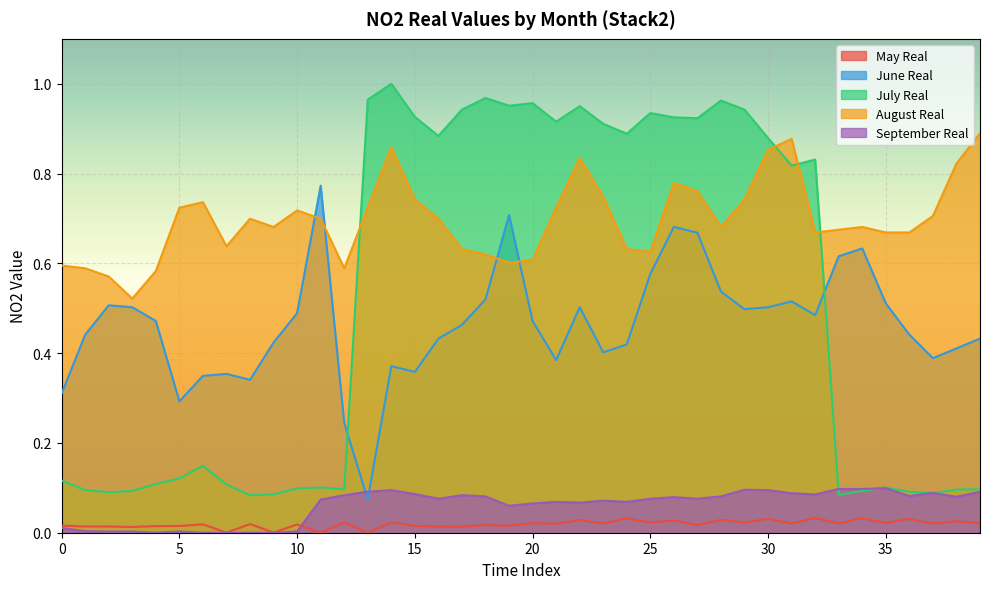

What is the value of the Stack2_NO2_june_LSTM_PSO_real.xlsx point at the 4th from the left?

0.5